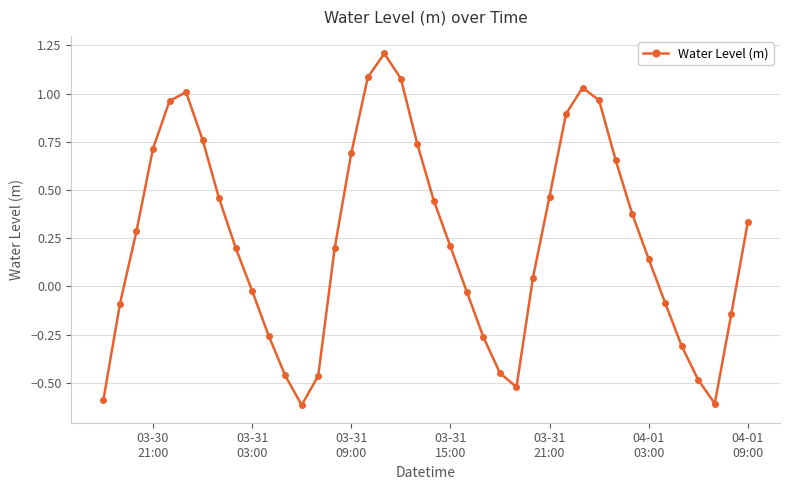

How many interior local peaks (higher than both neighbors) does the data have?

3